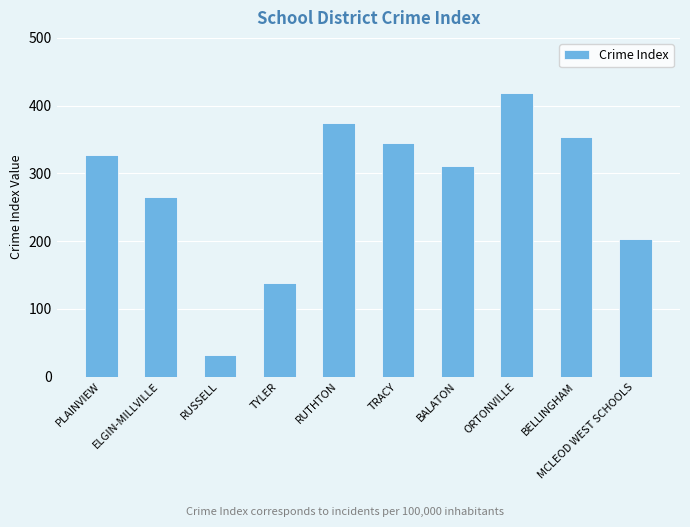

What is the label of the 5th bar from the right?

TRACY